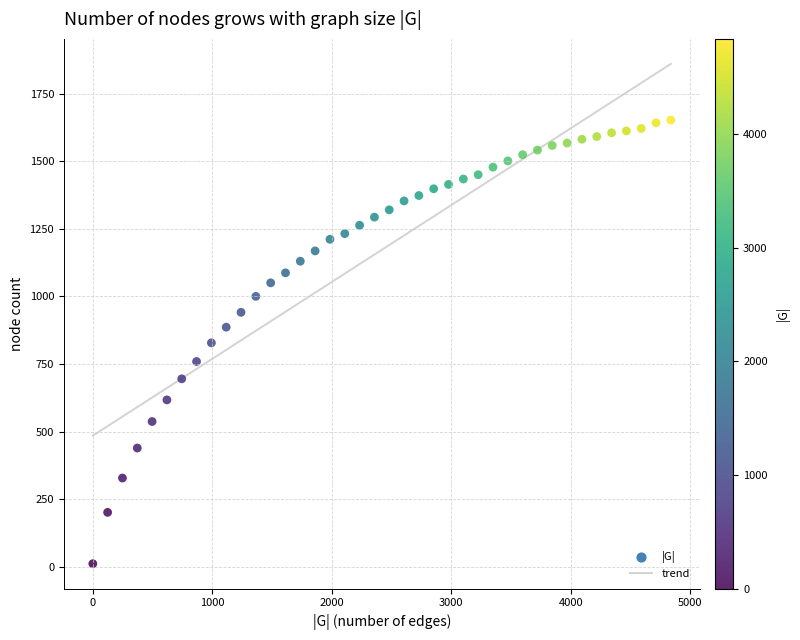

What is the range of X values (max minus min)?

4836